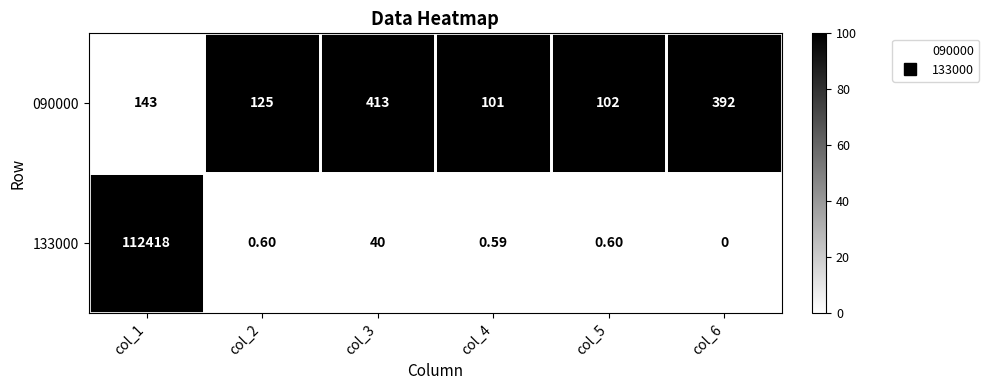

Is the value of 133000 at col_6 greater than the value of 090000 at col_6?

No